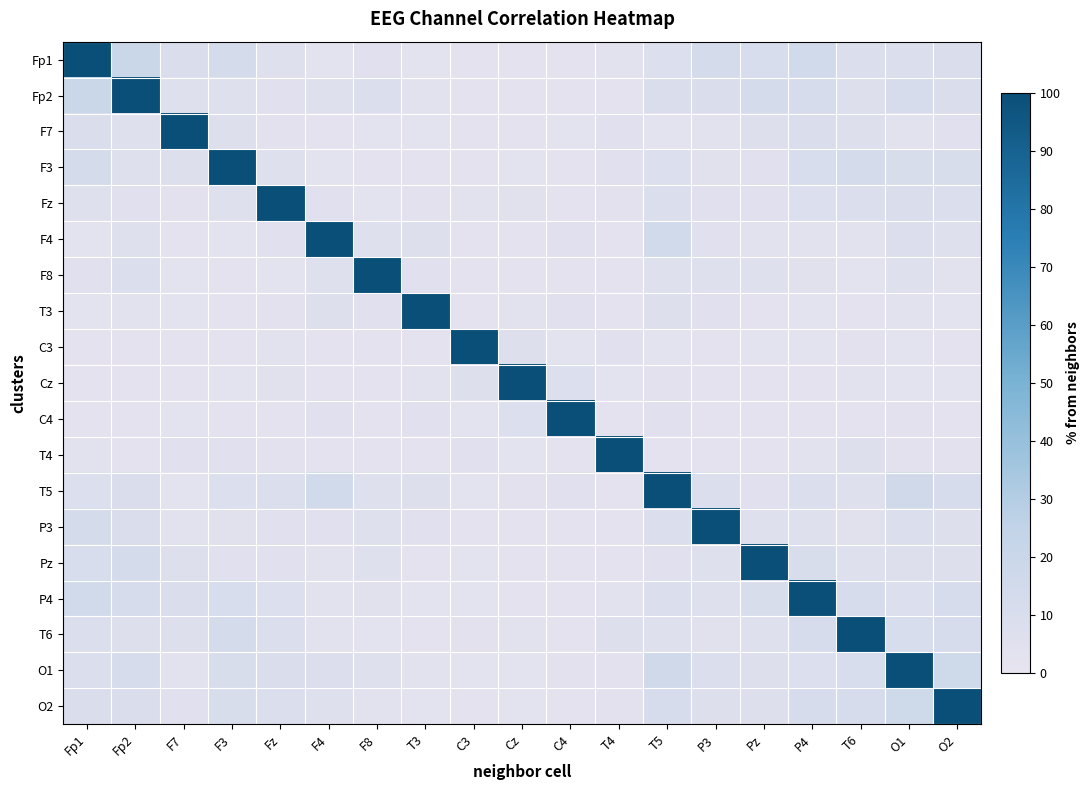

Which series has the largest total across all categories?

Fp1